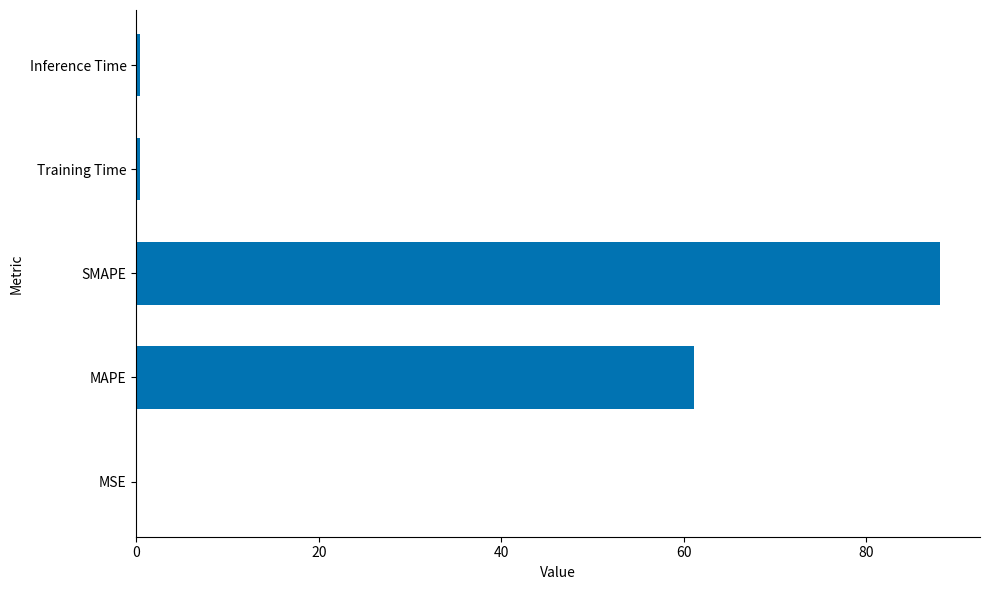

Which category has the highest value across all series?

SMAPE